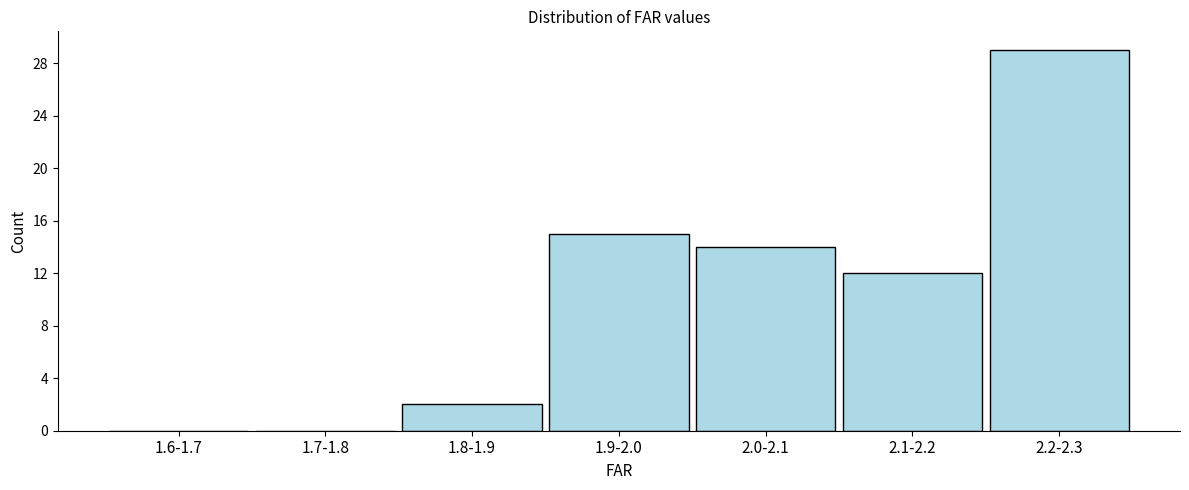

Reading left to right, transcribe all the data shown in this chart.

1.6-1.7=0	1.7-1.8=0	1.8-1.9=2	1.9-2.0=15	2.0-2.1=14	2.1-2.2=12	2.2-2.3=29